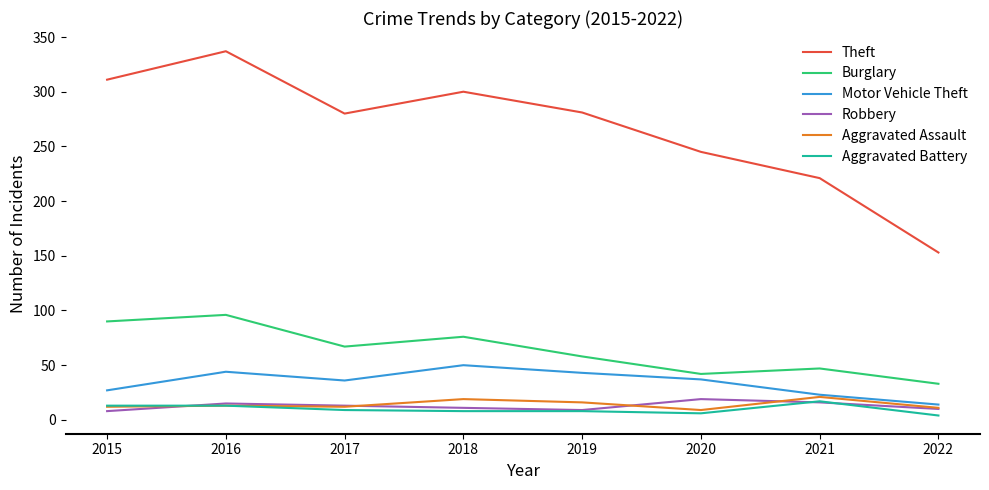

What is the spread (max minus min) of values at 2022?

149